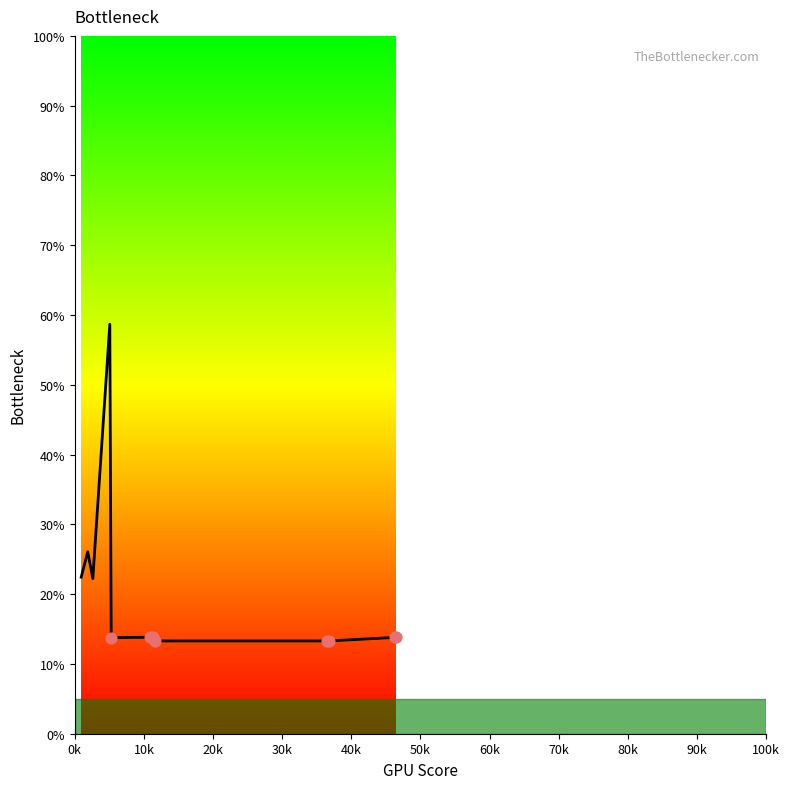

What is the greatest value displayed?

58.7